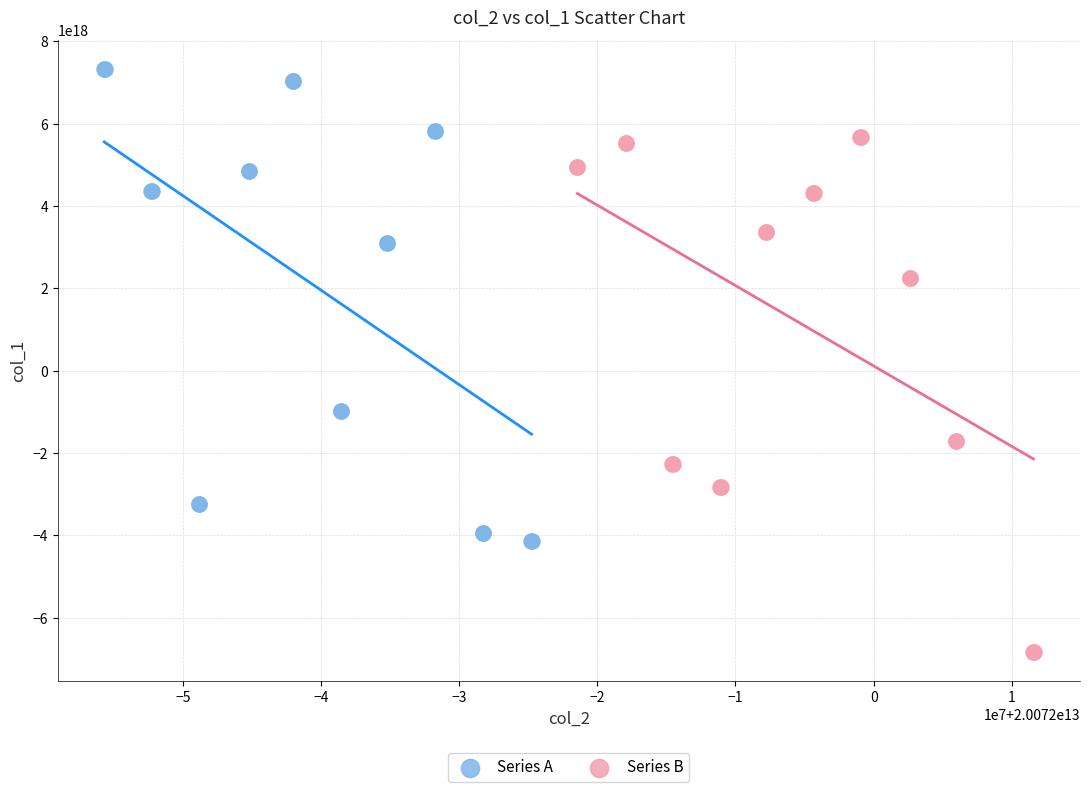

Which series has the widest spread of Y values?

Series B